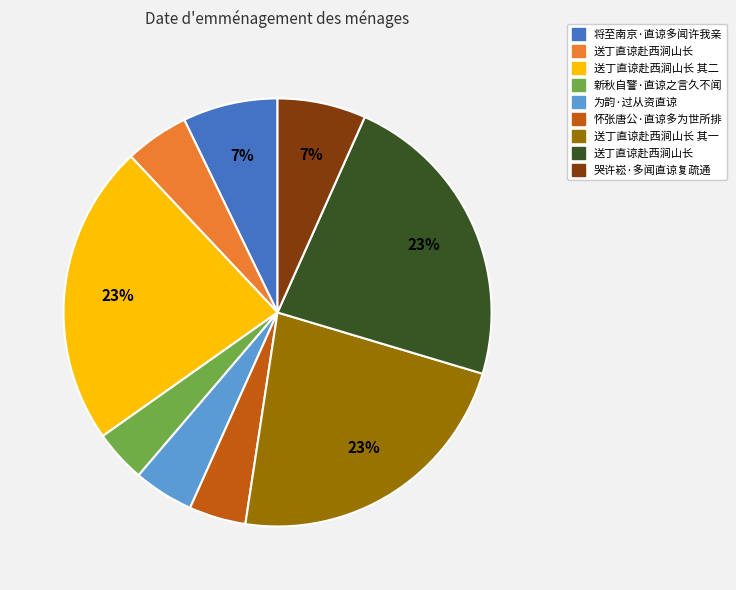

To the nearest percent, what is the difference between the largest and smallest slice percentages?

19%